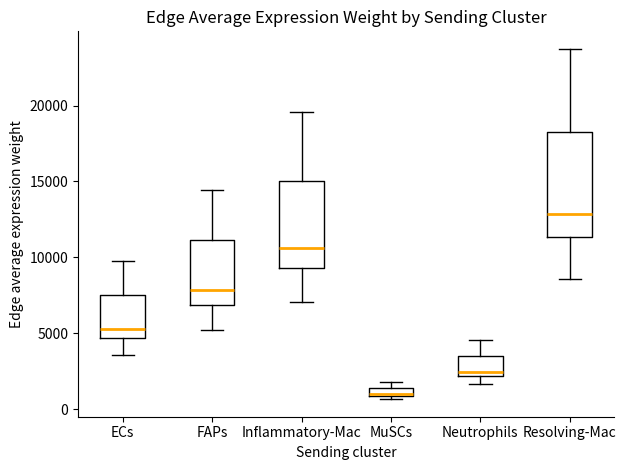

Which box has the highest median line?

Resolving-Mac